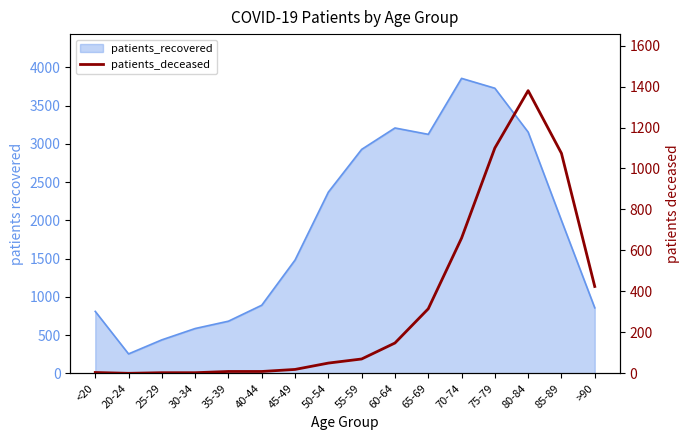

At which category does the chart reach its minimum across all series?

20-24